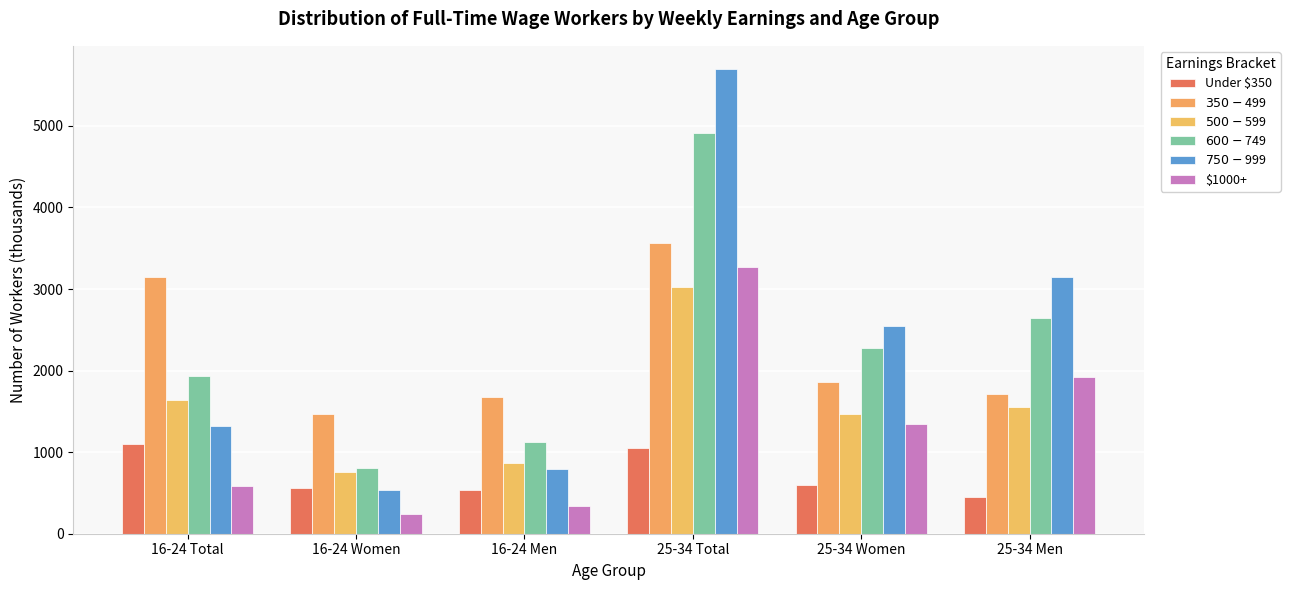

What is the total value across all series at 16-24 Total?

9725